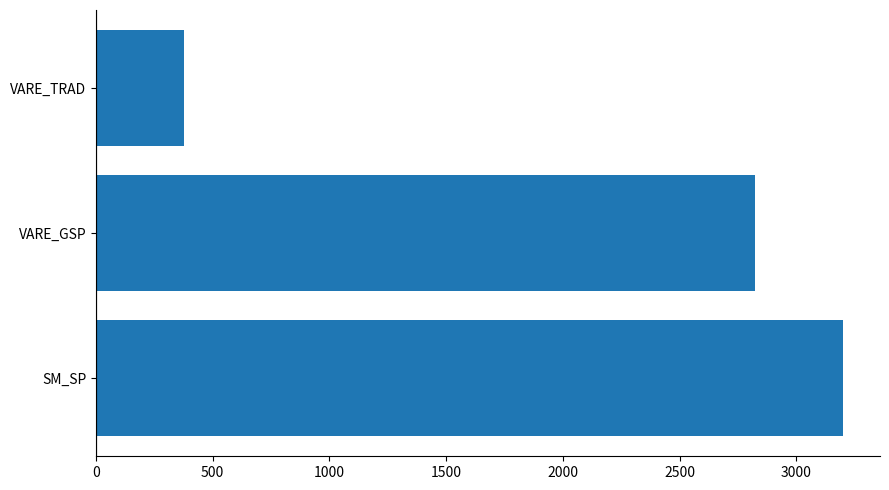

The chart shows a value of 3197.8 at SM_SP. True or false?

True